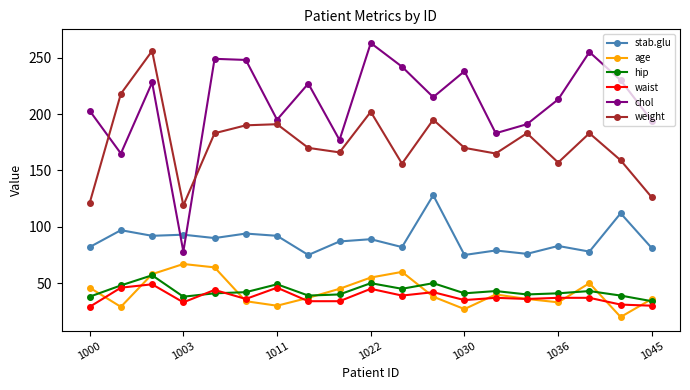

Is this an area chart (filled region under the line)?

No